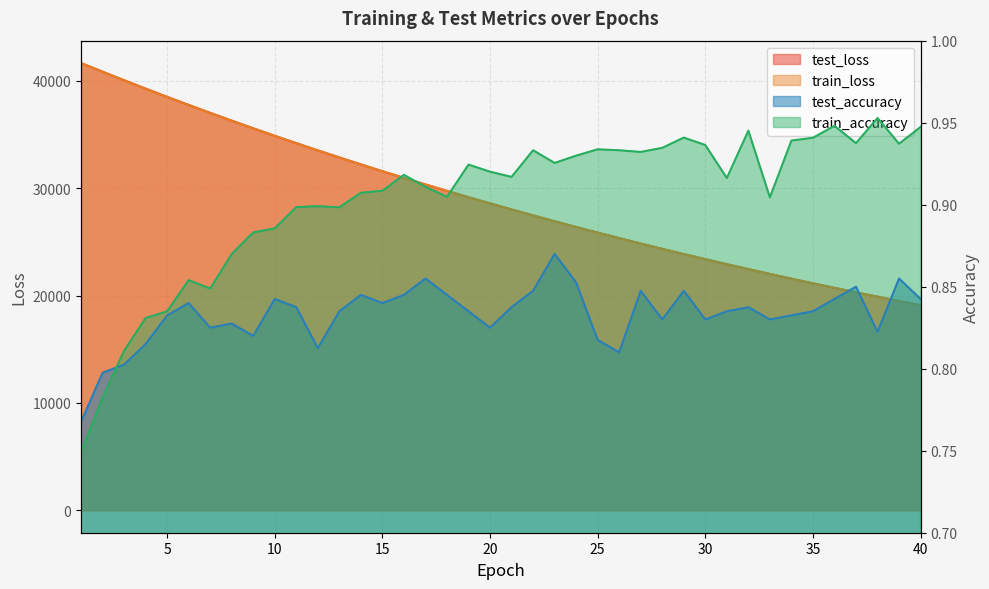

What is the average value of the train_accuracy series?

0.9